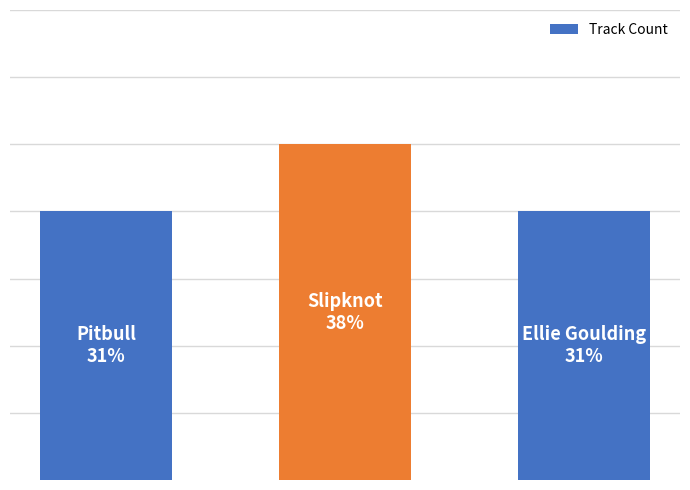

Reading right to left, extract all data points from this chart.

4	5	4